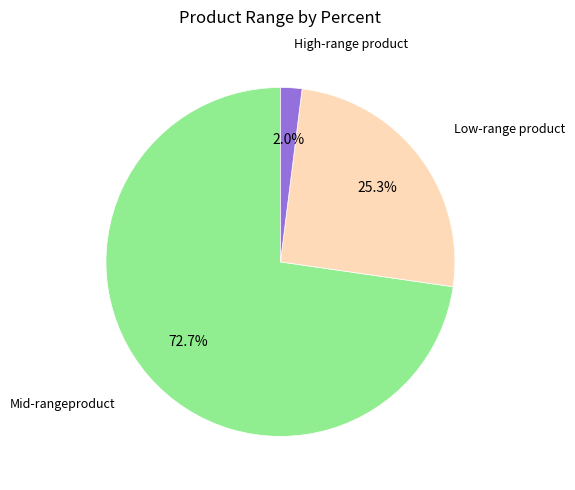

Is there any slice that represents more than half of the pie?

Yes